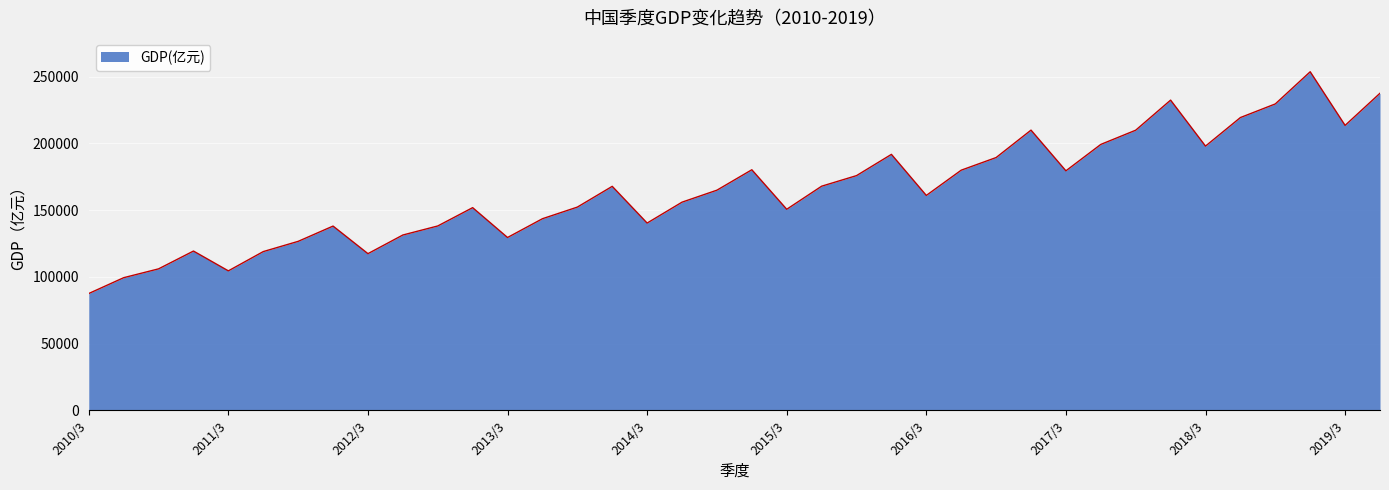

What is the difference between the maximum and minimum values?

166097.3